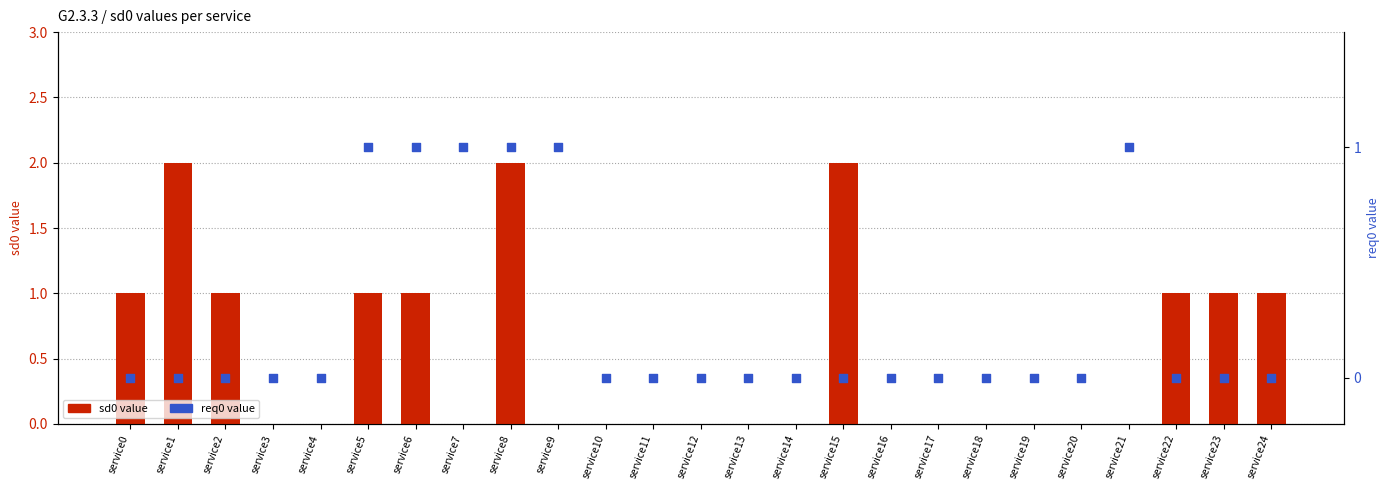

At which category is the sum across all series the highest?

service8